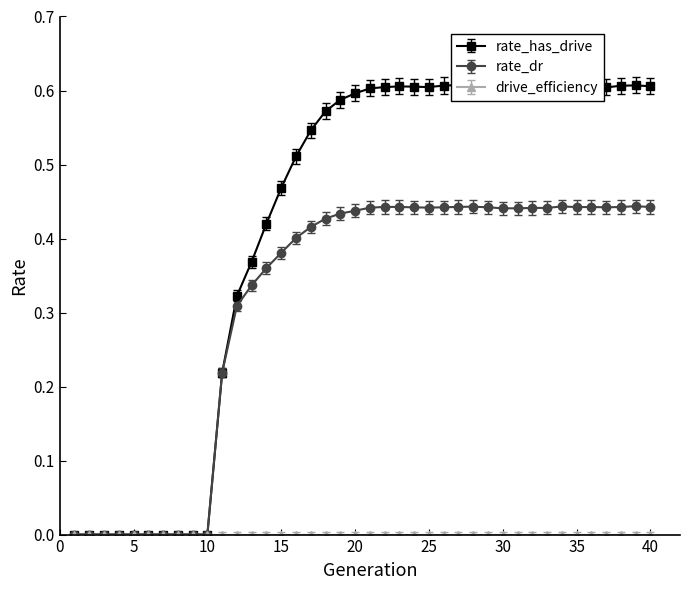

What is the sum of all rate_dr values?

12.6